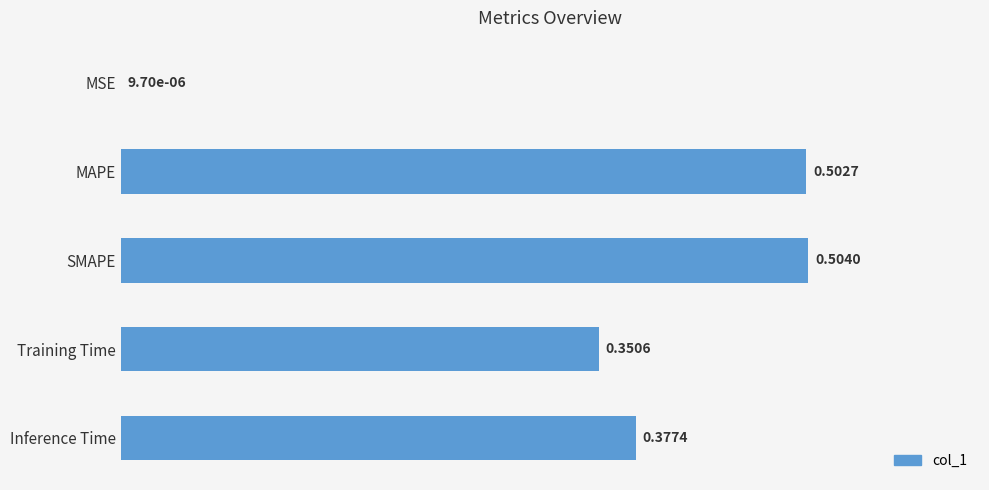

Between Training Time and MAPE, which is larger?

MAPE